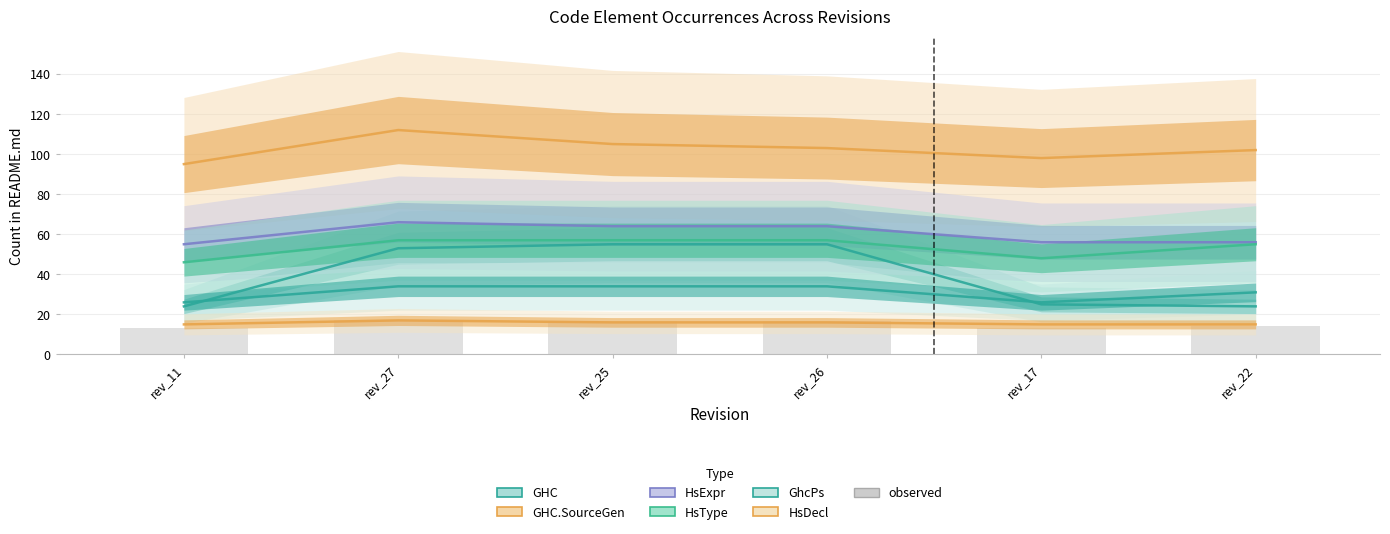

List the series in order of their peak value, lowest first.

HsDecl, GhcPs, GHC, HsType, HsExpr, GHC.SourceGen